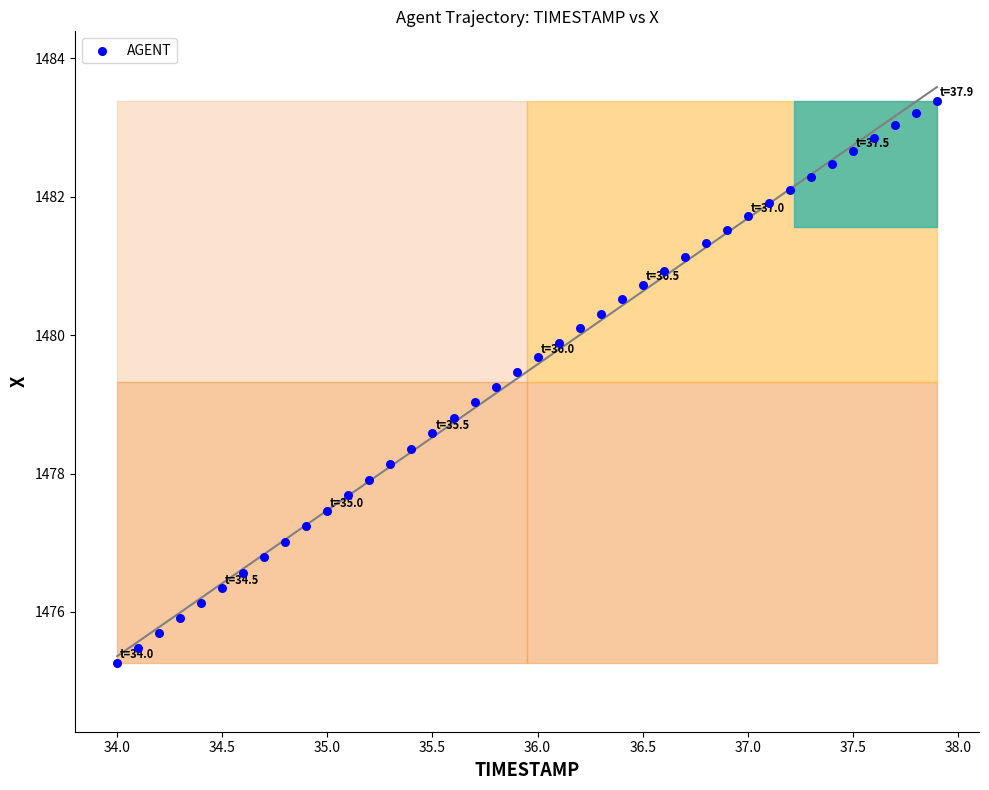

What is the range of X values (max minus min)?

3.9